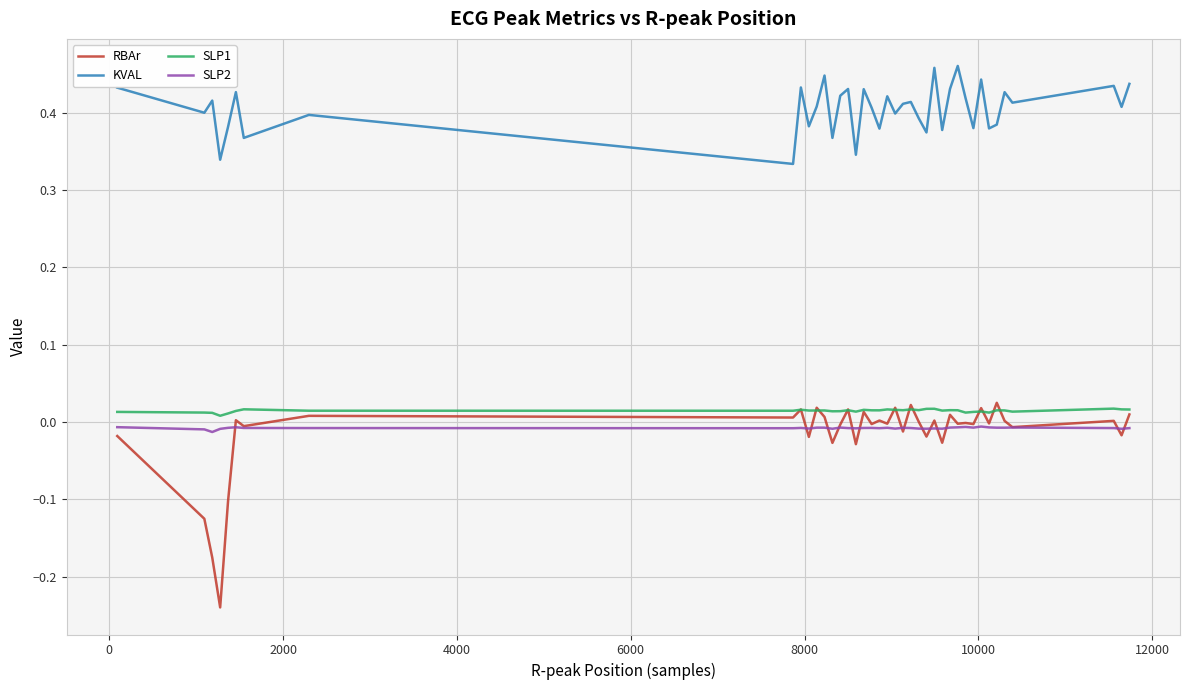

True or false: RBAr and KVAL intersect in this chart.

False